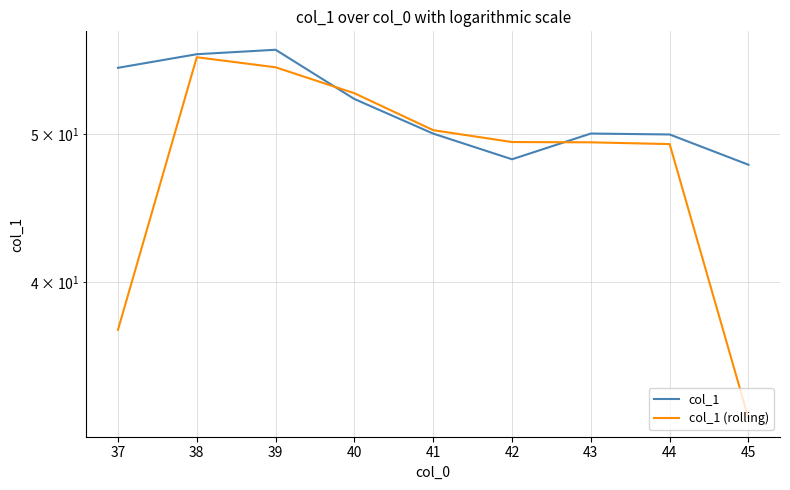

The col_1 (rolling) series shows 16.2 at 38. True or false?

False